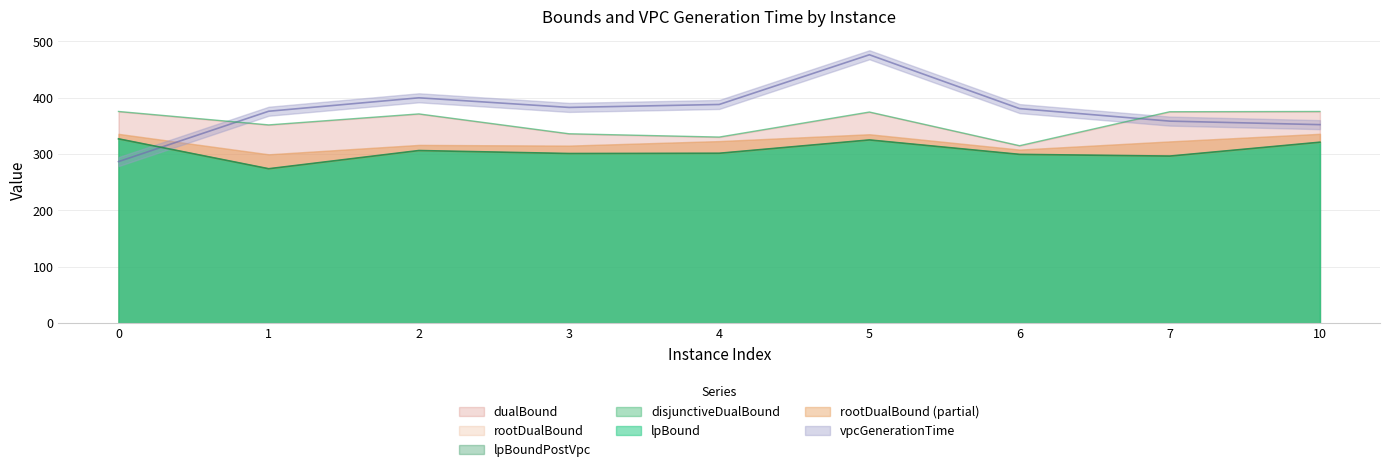

Count the number of categories in the chart.

9